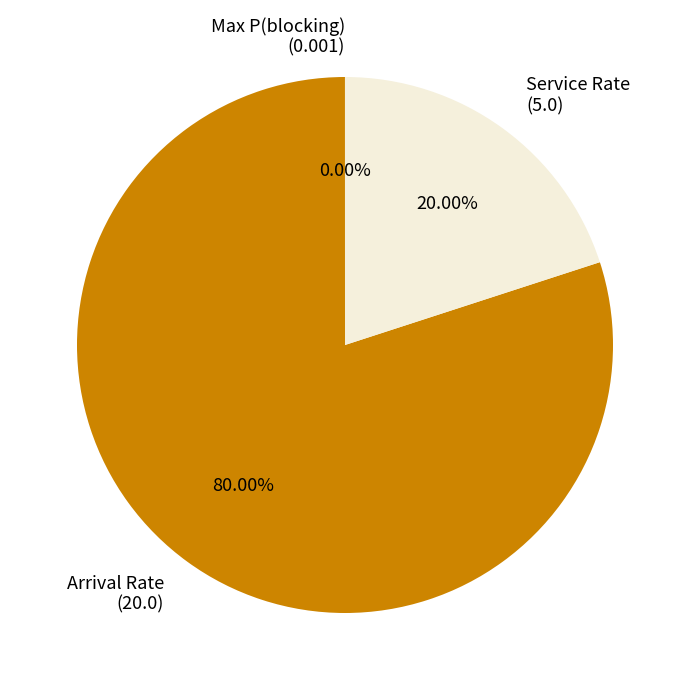

Which slice is the largest?

Arrival Rate